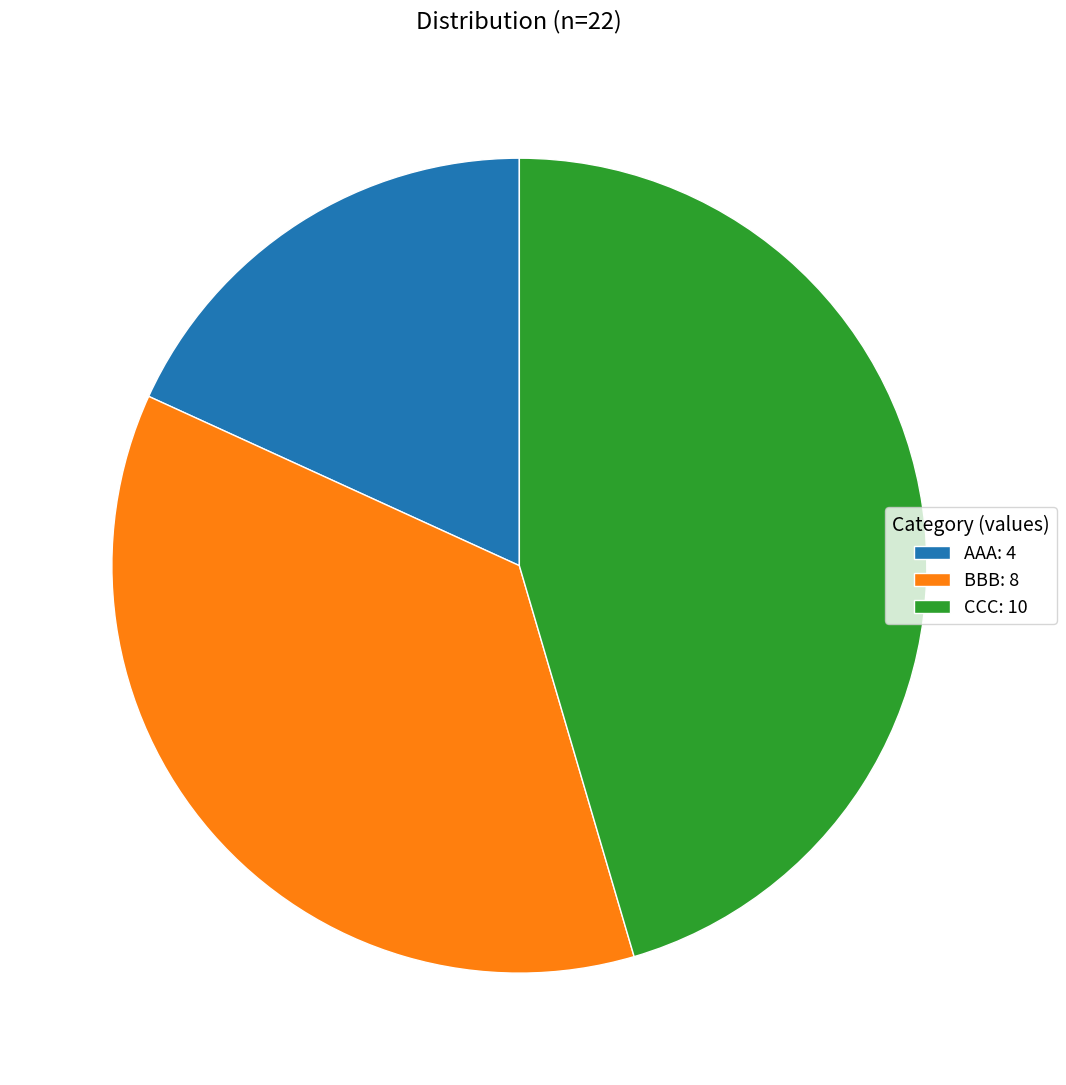

Combined, do AAA: 4 and CCC: 10 account for over 50%?

Yes